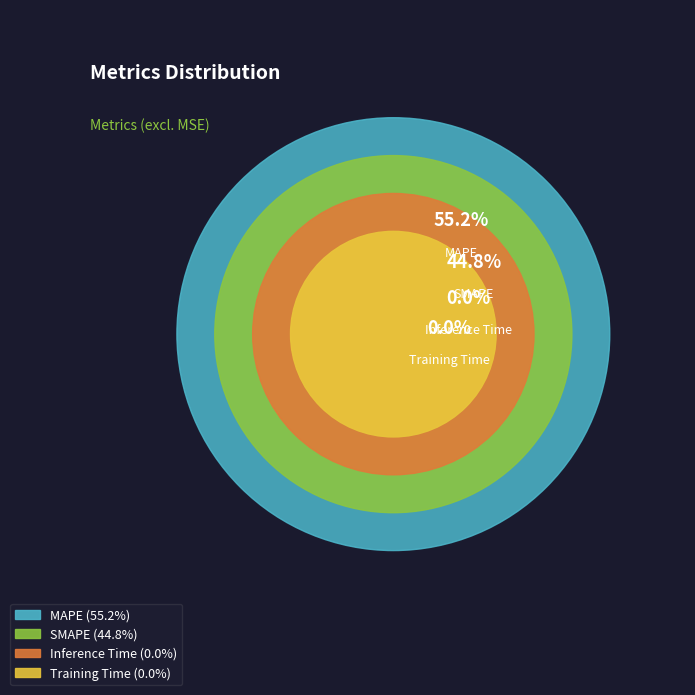

What is the largest slice in the pie chart?

MAPE